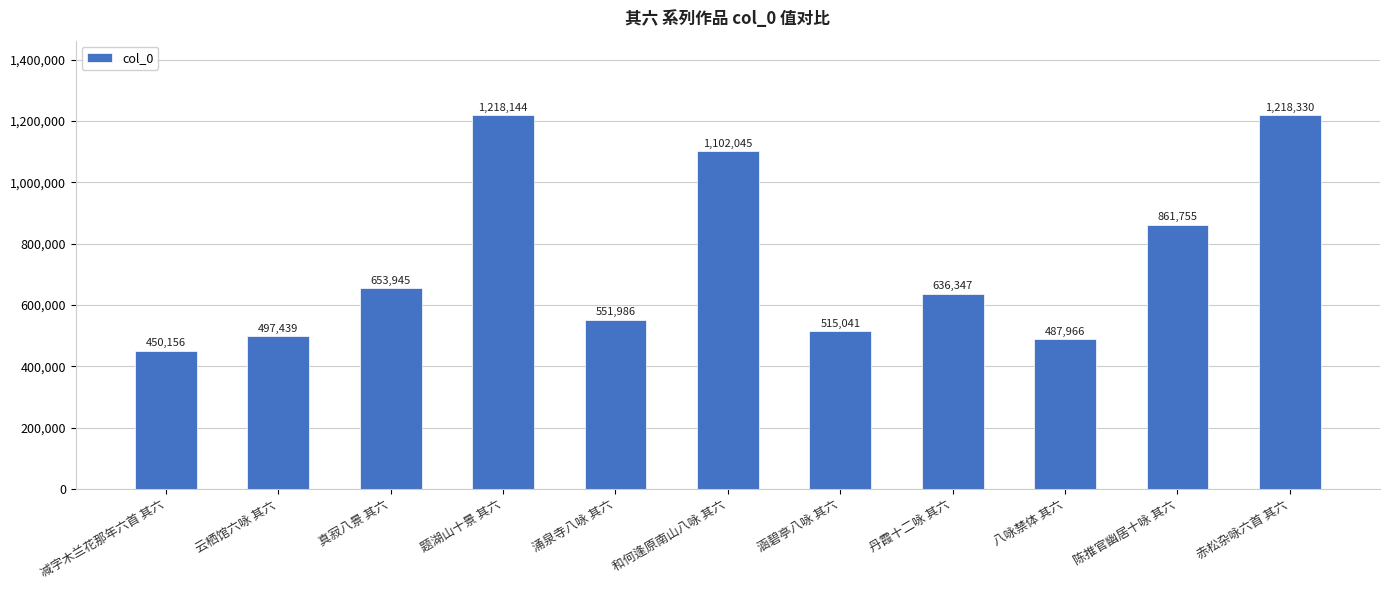

Reading left to right, transcribe all the data shown in this chart.

减字木兰花那年六首 其六=450156	云栖馆六咏 其六=497439	真寂八景 其六=653945	题湖山十景 其六=1218144	涌泉寺八咏 其六=551986	和何逢原南山八咏 其六=1102045	涵碧亭八咏 其六=515041	丹霞十二咏 其六=636347	八咏禁体 其六=487966	陈推官幽居十咏 其六=861755	赤松杂咏六首 其六=1218330